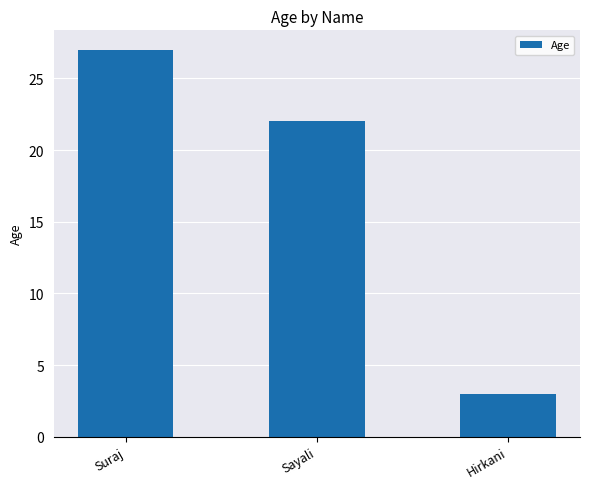

What is the label of the 3rd bar from the left?

Hirkani